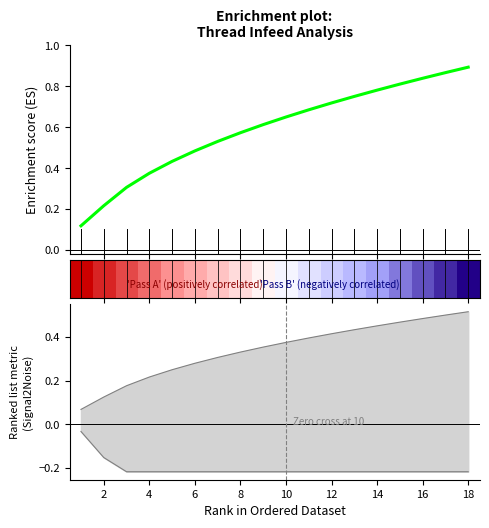

Which series has the largest total across all categories?

Enrichment profile